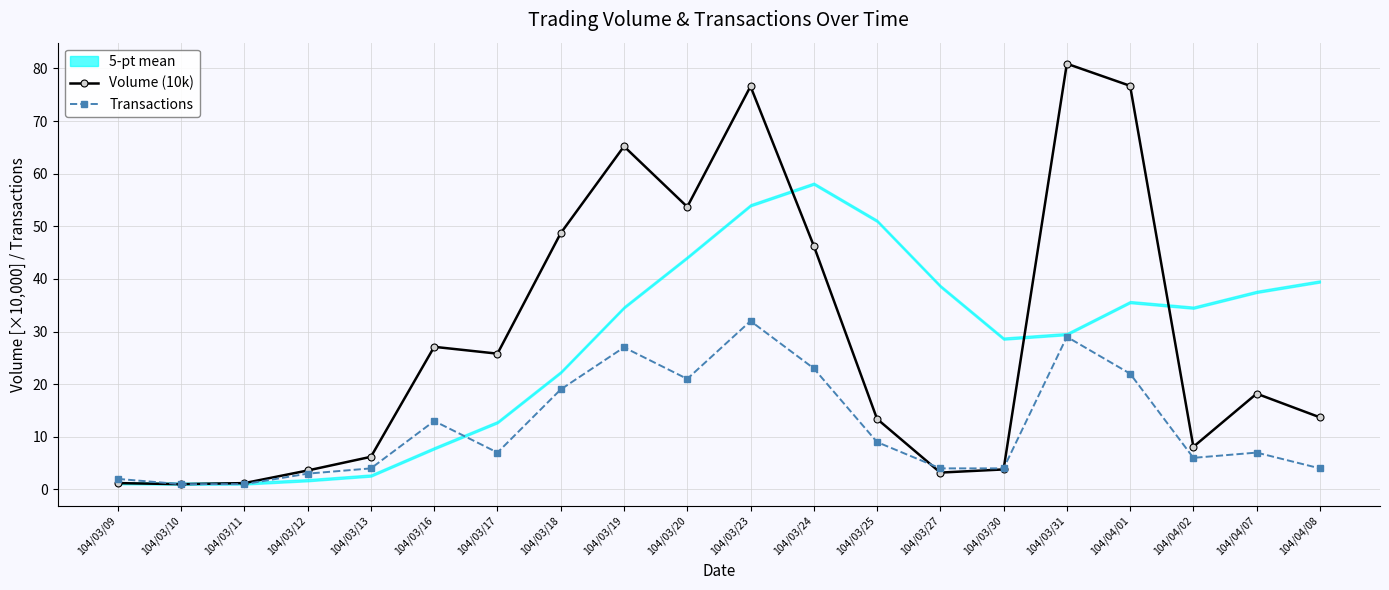

What is the label of the 17th point from the left?

104/04/01